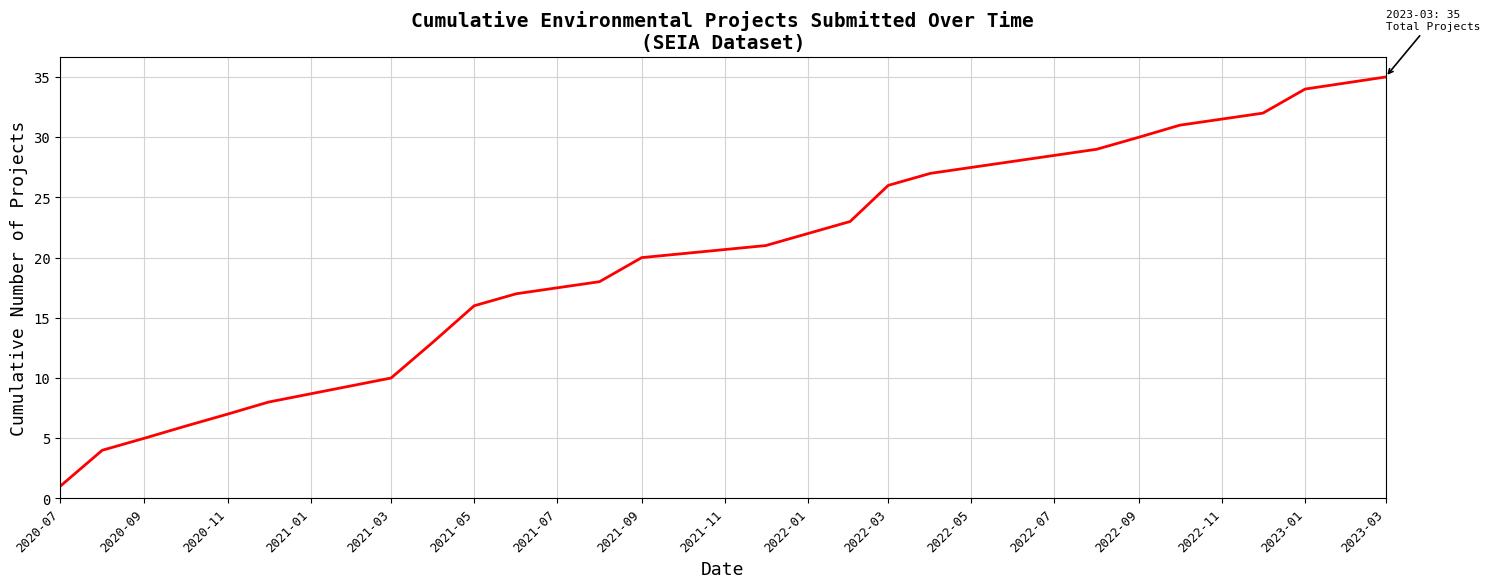

What is the maximum value shown in the chart?

35